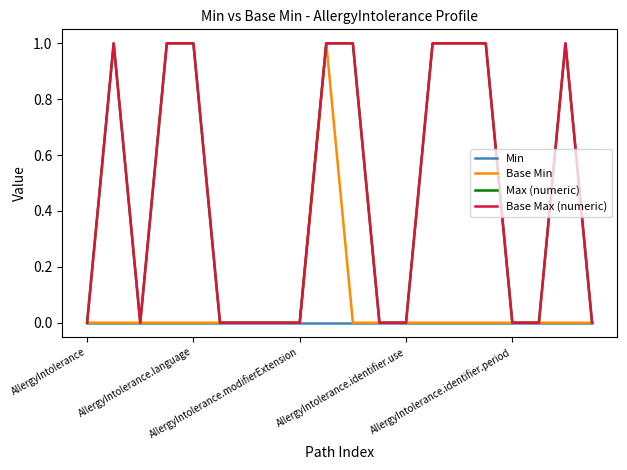

Does the chart have visible grid lines?

No